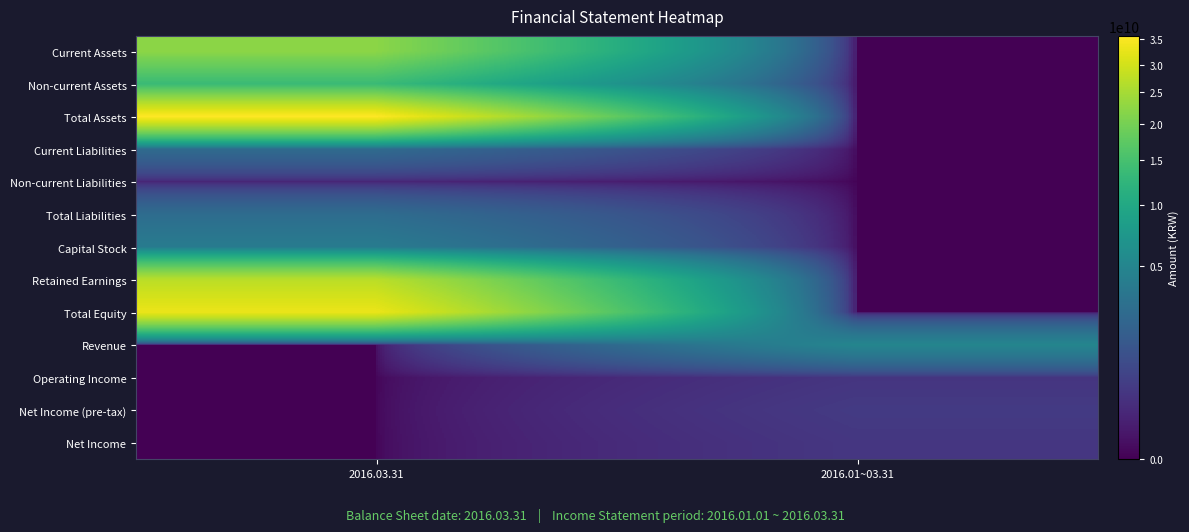

What is the greatest value displayed?

35736915028